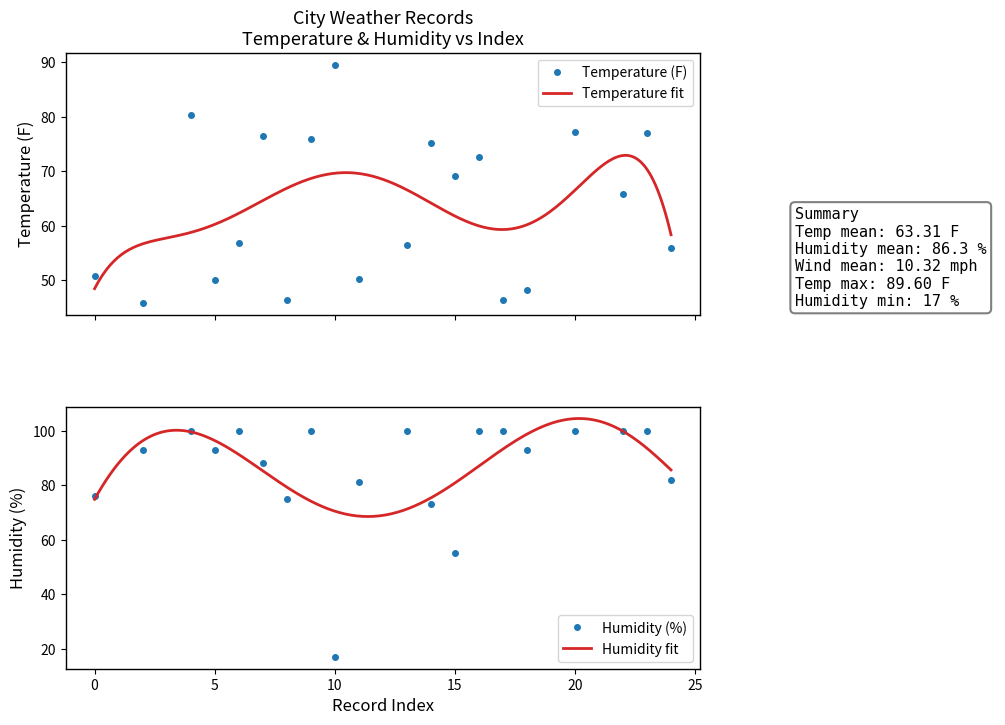

Reading left to right, transcribe all the data shown in this chart.

Temperature (F): 50.8	45.8	80.3	50.0	56.8	76.4	46.4	76.0	89.6	50.2	56.5	75.2	69.1	72.7	46.3	48.2	77.2	65.9	77.0	56.0
Humidity (%): 76.0	93.0	100.0	93.0	100.0	88.0	75.0	100.0	17.0	81.0	100.0	73.0	55.0	100.0	100.0	93.0	100.0	100.0	100.0	82.0